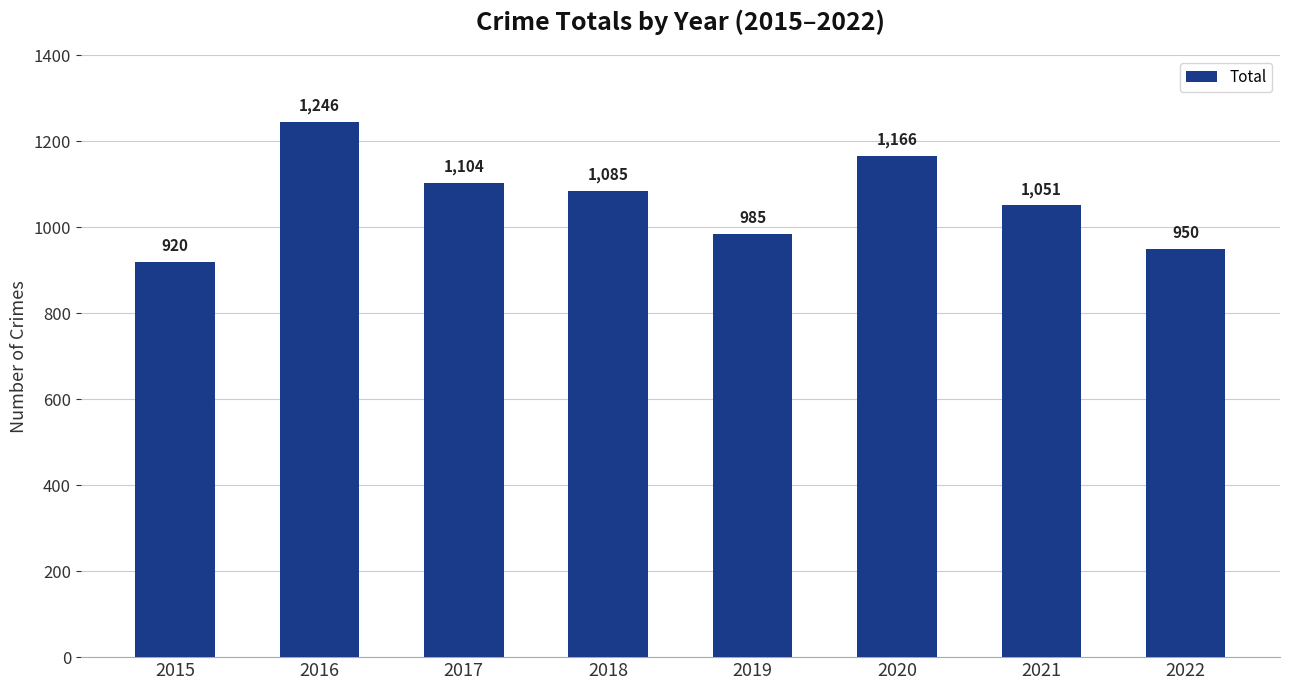

List the labels in order of value, smallest first.

2015, 2022, 2019, 2021, 2018, 2017, 2020, 2016